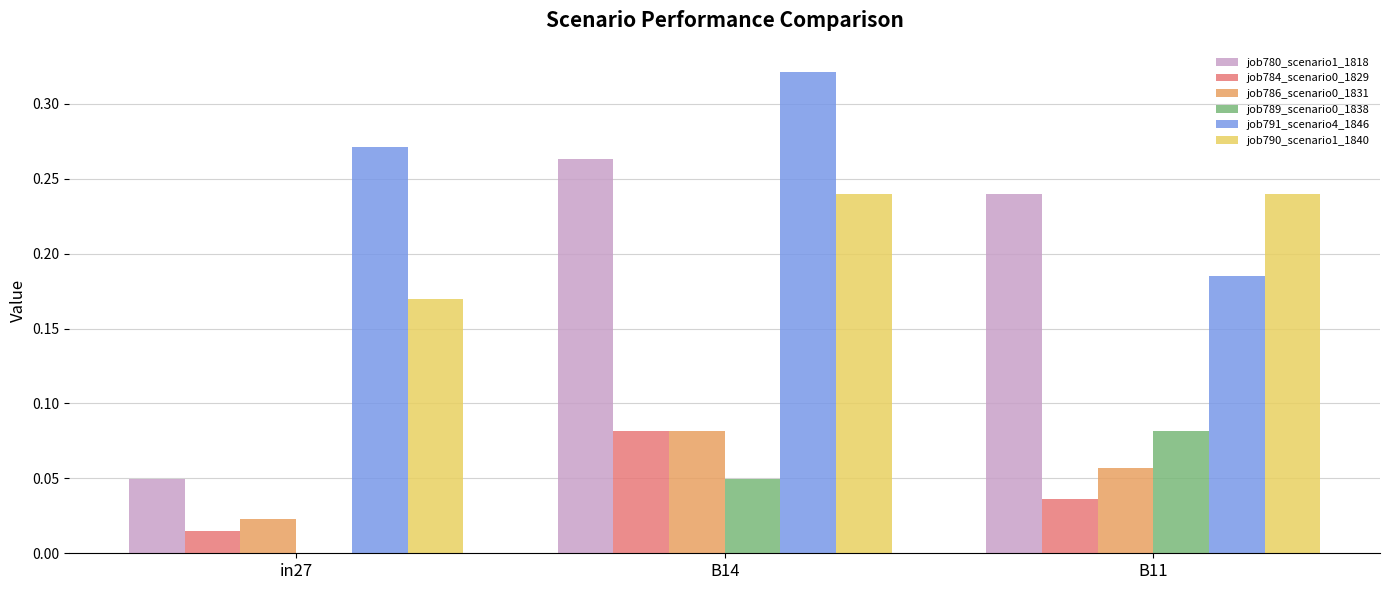

At which label is job780_scenario1_1818 closest to 0?

in27